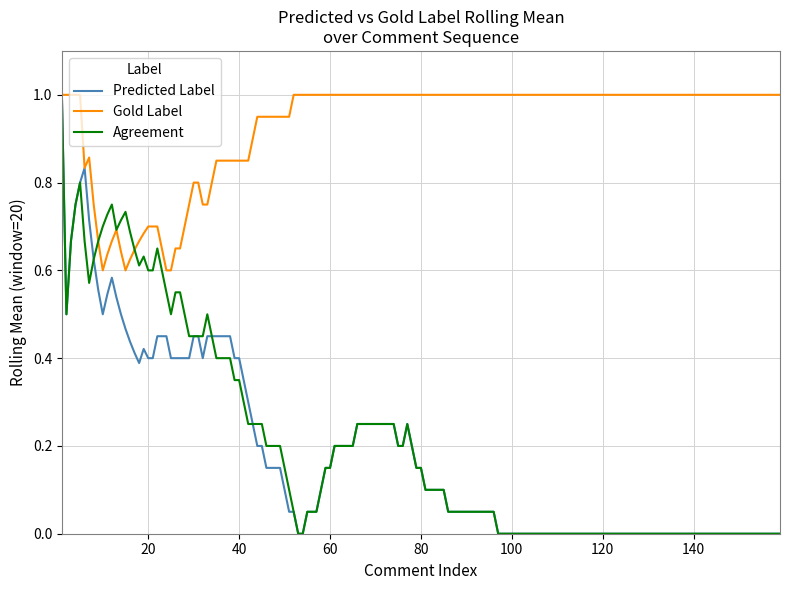

What is the maximum value shown in the chart?

1.0